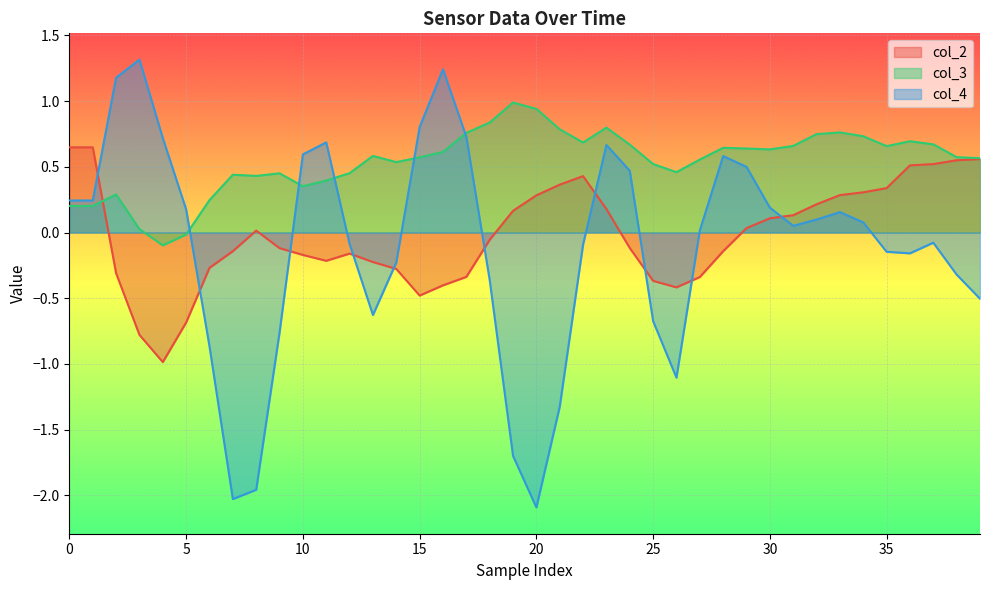

What is the difference between the maximum and minimum values in the col_3 series?

1.1